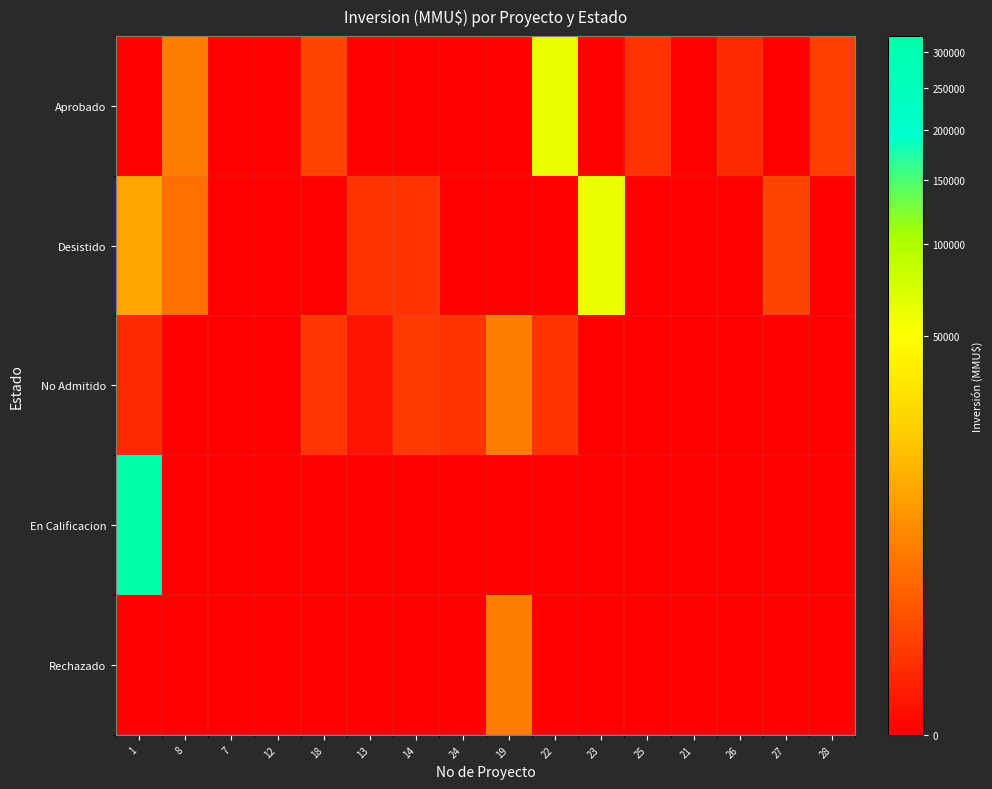

Which series has the largest range (max minus min)?

En Calificacion